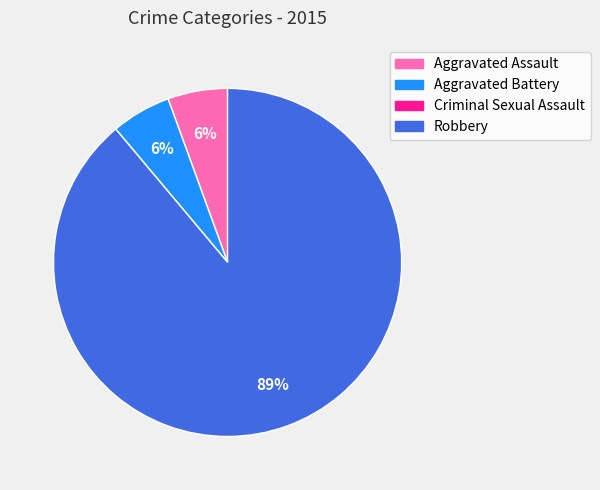

Is there any slice that represents more than half of the pie?

Yes